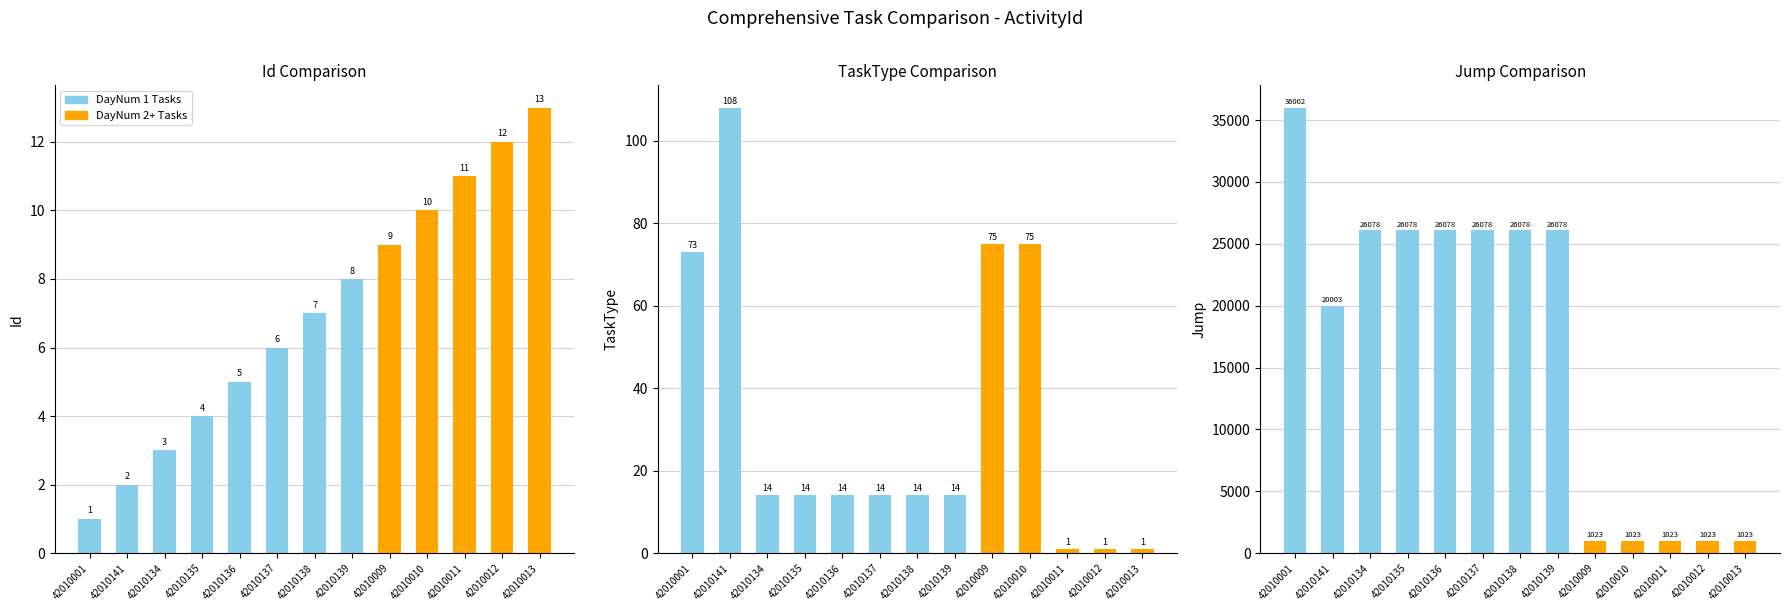

Count the number of categories in the chart.

13